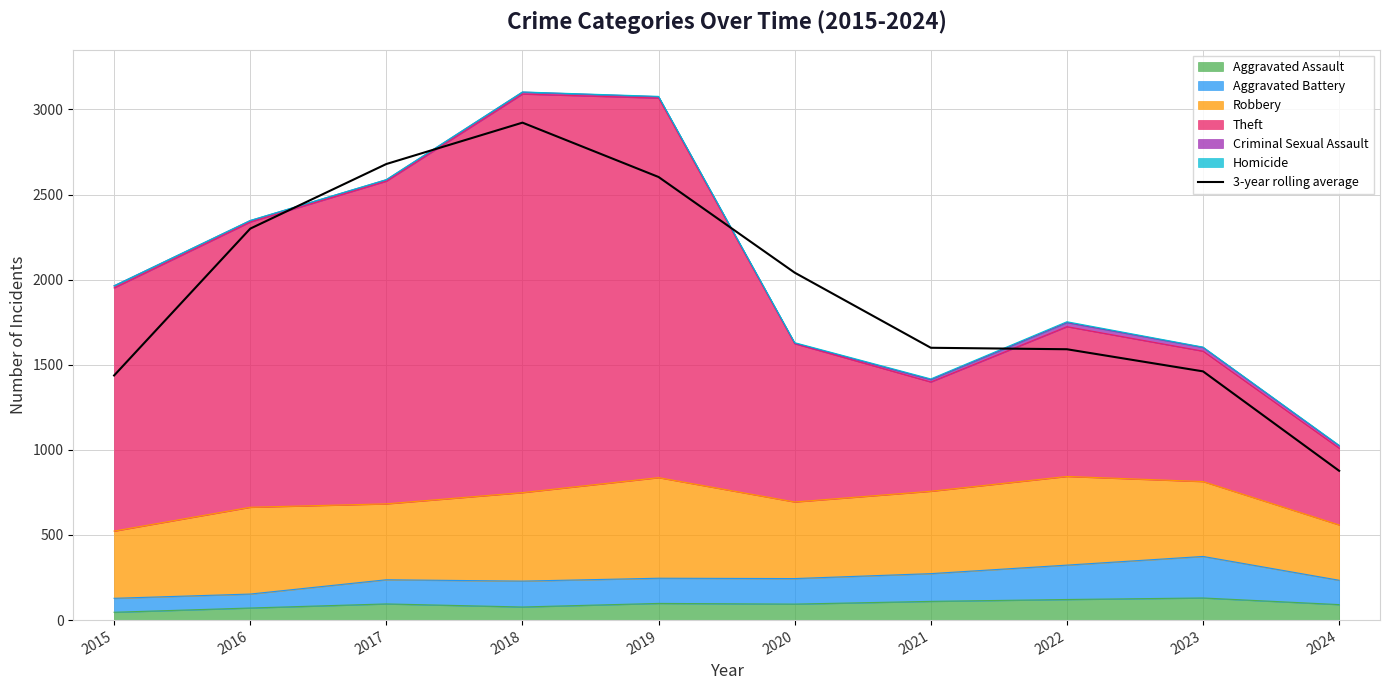

True or false: there are more than 1 points higher than both neighbors.

False